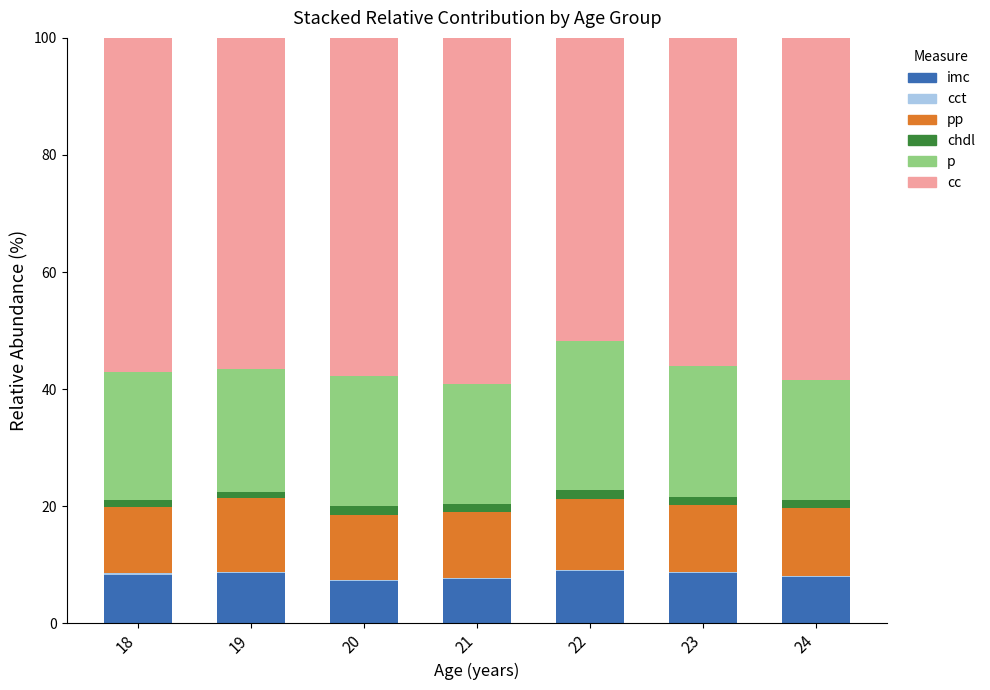

Is it true that imc equals 8.3 at 18?

True